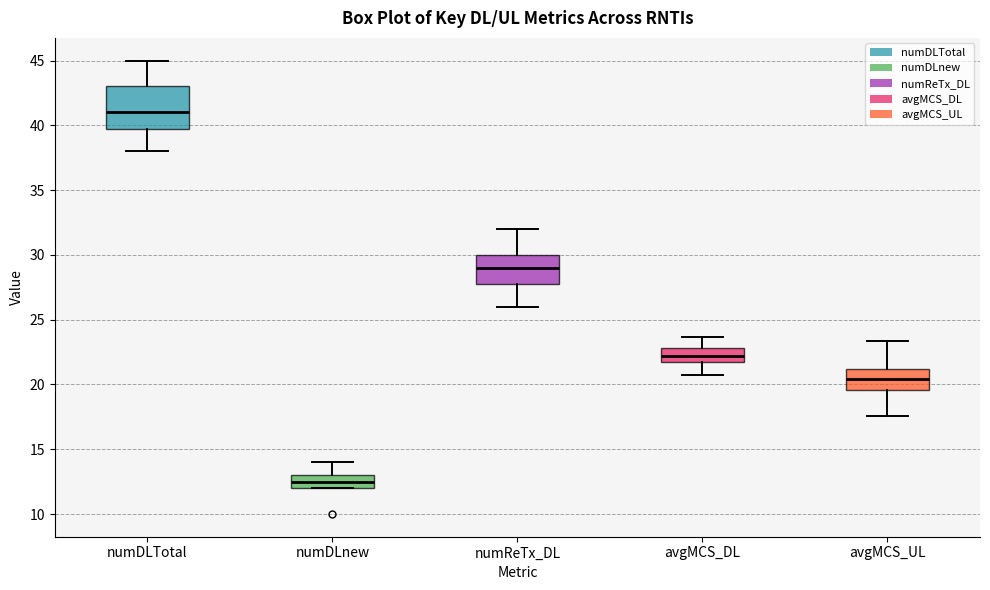

Reading left to right, transcribe this box plot: for each box, give where its median line is, the range the box spans, and where its two whiskers end, as read against the y-axis. The values are not printed on the chart, so give them approximately, as read against the axis.

numDLTotal: median 41.0, box 40.0 to 43.0, whiskers 38.0 to 45.0
numDLnew: median 12.5, box 12.0 to 13.0, whiskers 12.0 to 14.0
numReTx_DL: median 29.0, box 28.0 to 30.0, whiskers 26.0 to 32.0
avgMCS_DL: median 22.0, box 21.5 to 23.0, whiskers 21.0 to 23.5
avgMCS_UL: median 20.5, box 19.5 to 21.0, whiskers 17.5 to 23.5